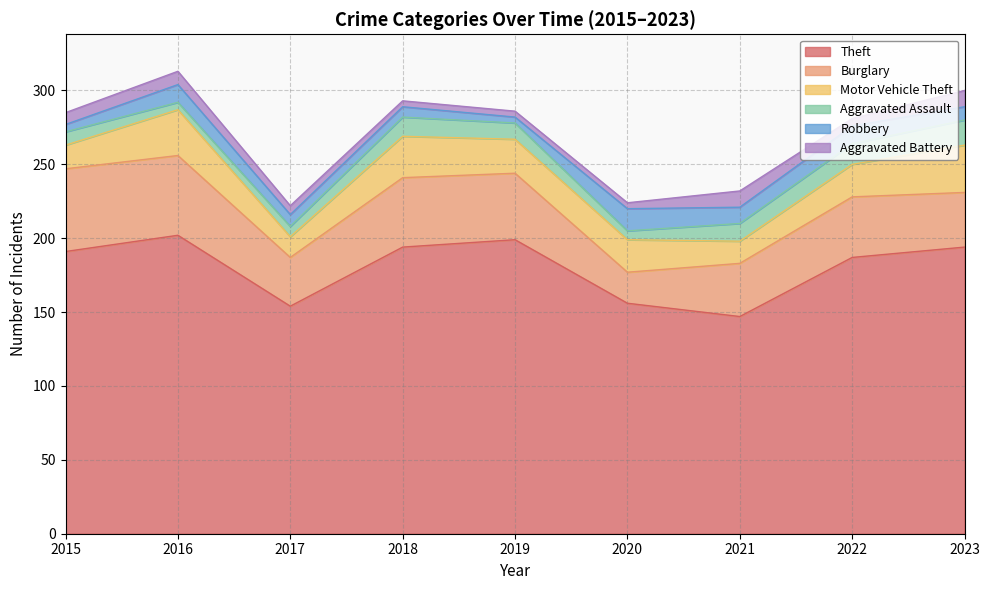

At which category does Robbery reach its first local valley?

2019